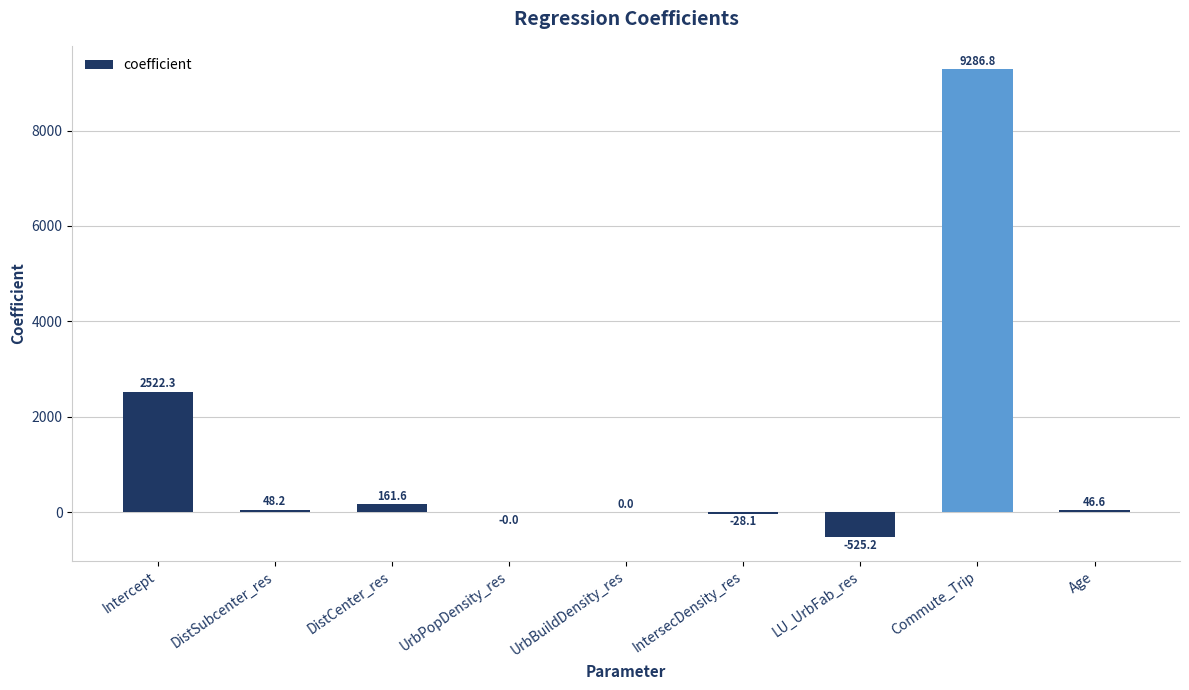

What is the maximum value shown in the chart?

9286.8